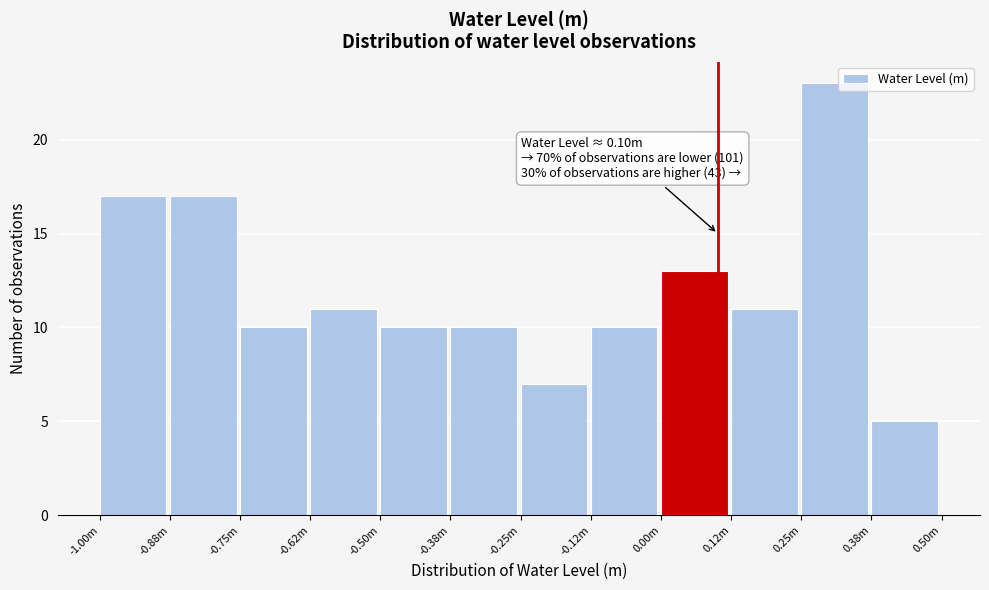

Reading left to right, what are all the values shown in this chart?

17	17	10	11	10	10	7	10	13	11	23	5